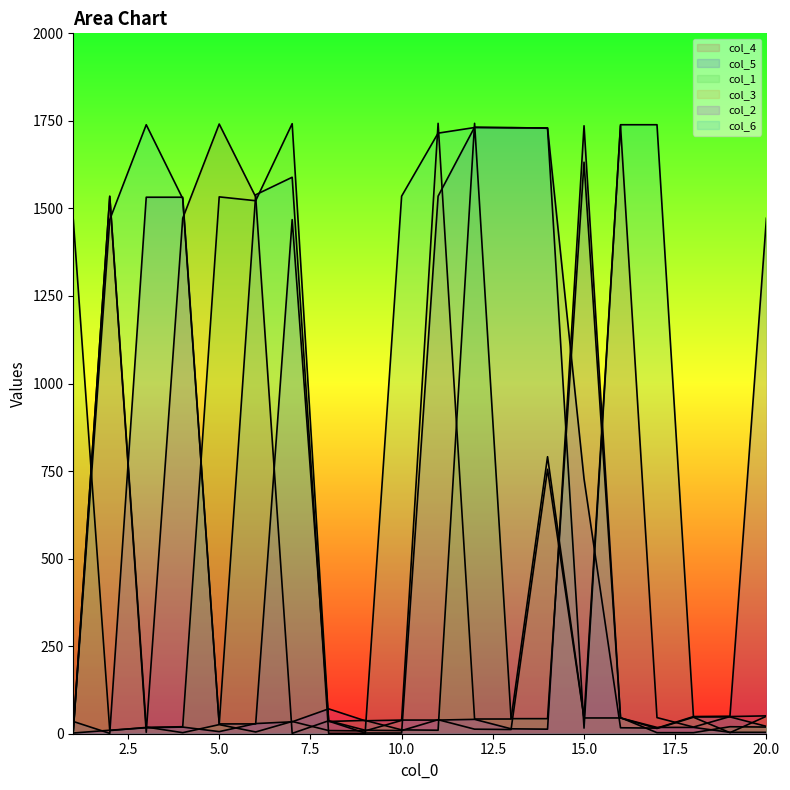

At how many categories does at least one series exceed 1583?

10